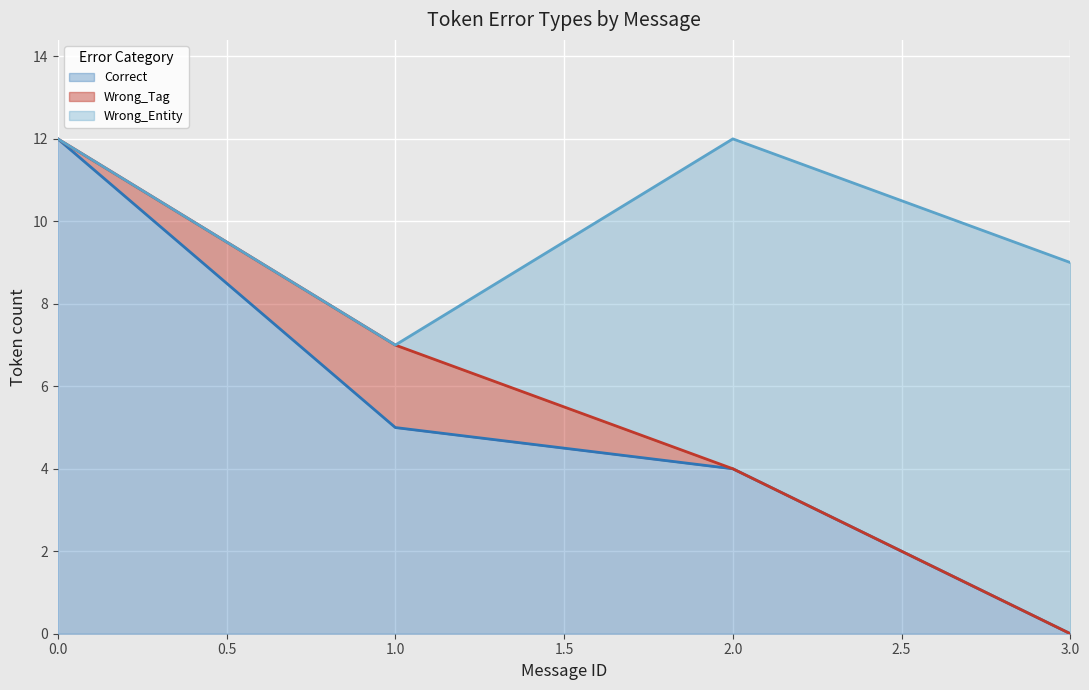

True or false: Wrong_Tag has more than 1 points higher than both neighbors.

True